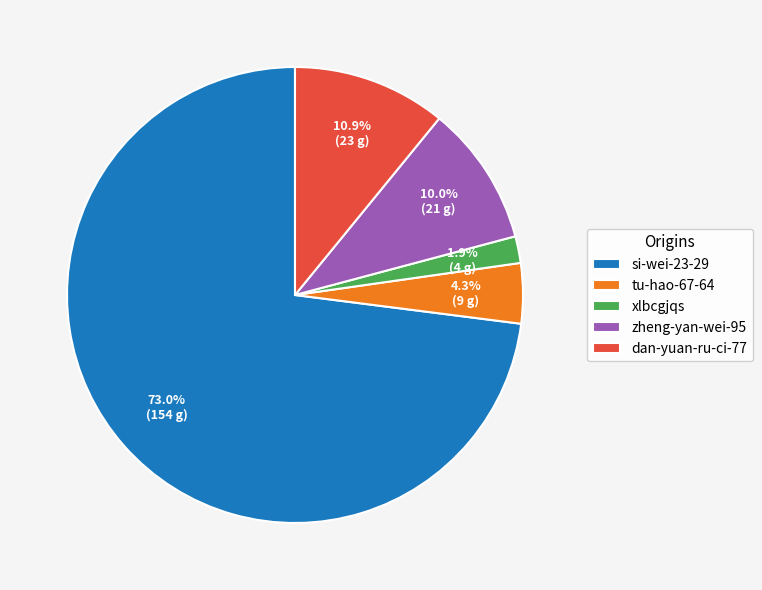

How many slices are in this pie chart?

5